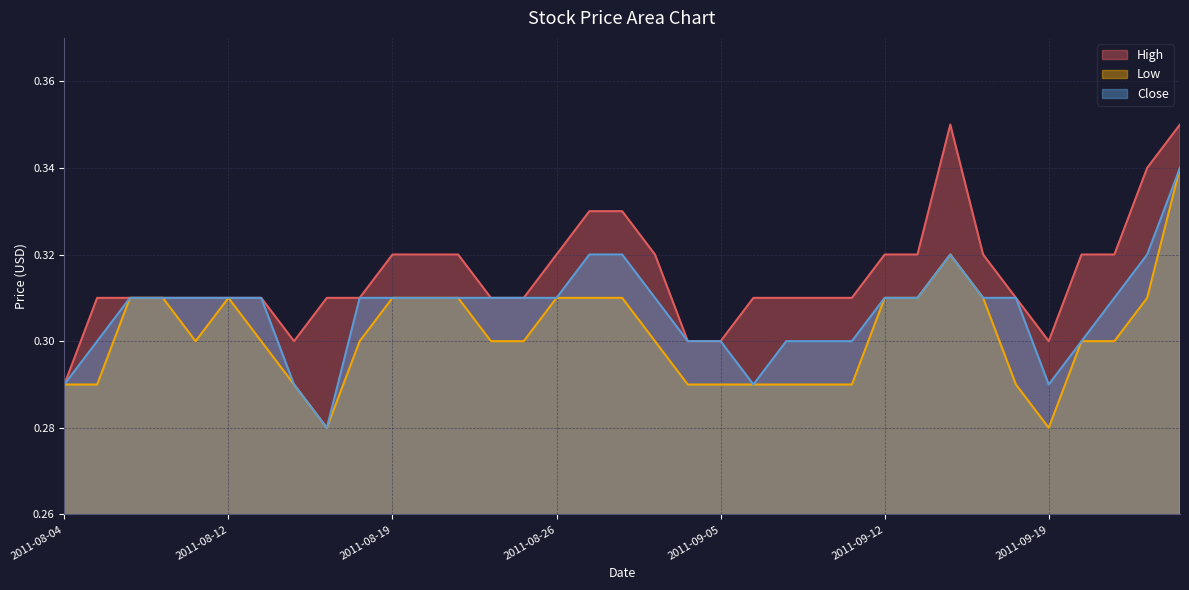

How many lines are shown in the chart?

3